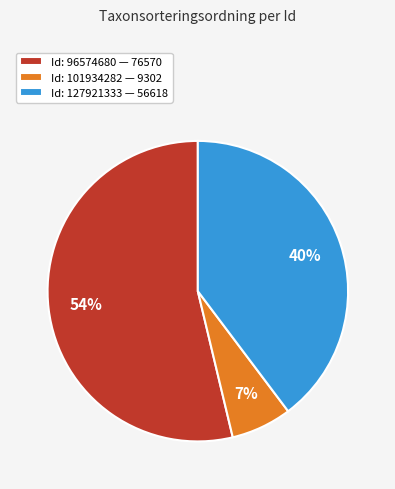

Rank the categories by value from lowest to highest.

Id: 101934282 — 9302, Id: 127921333 — 56618, Id: 96574680 — 76570